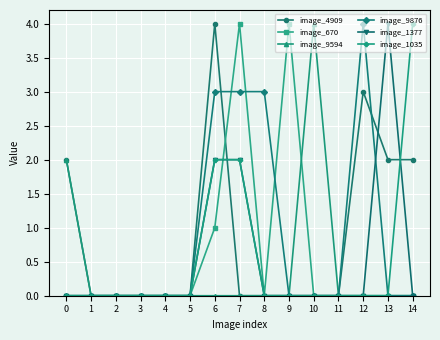

What are all the series names shown in the legend?

image_4909, image_670, image_9594, image_9876, image_1377, image_1035